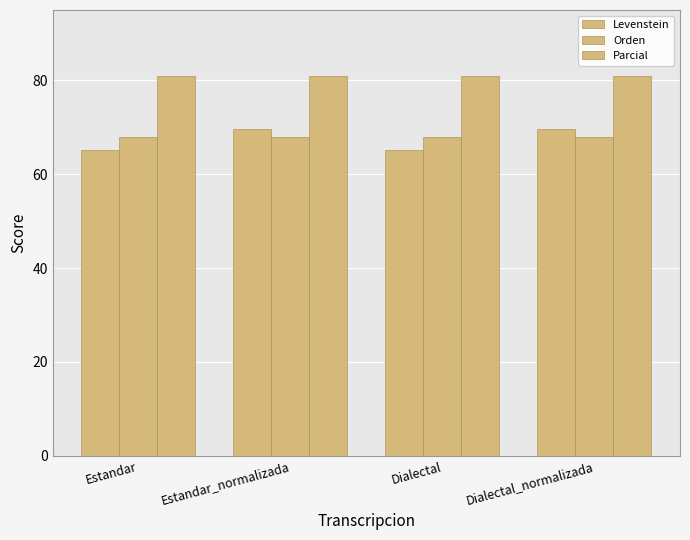

Where does the Levenstein series first go above 69?

Estandar_normalizada